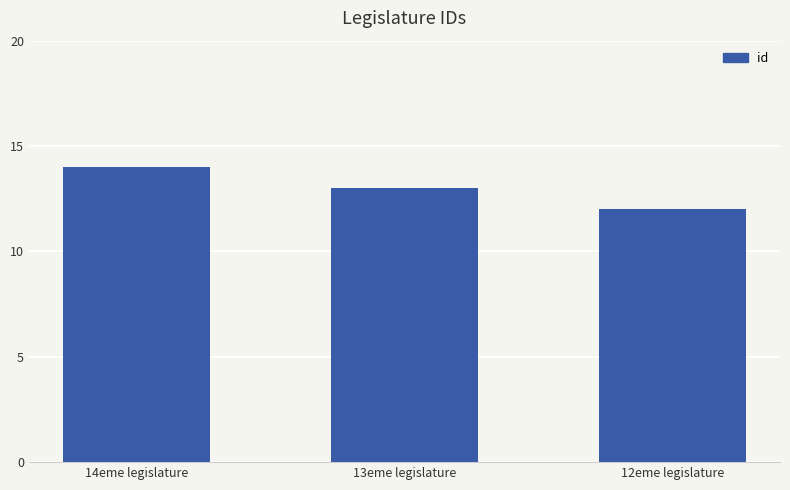

What is the ratio of the value at 14eme legislature to the value at 12eme legislature?

1.2